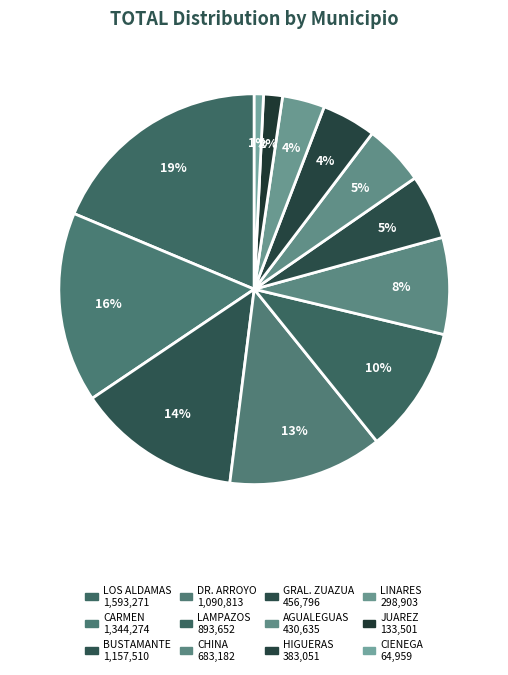

Which category has the smallest portion of the pie?

CIENEGA DE FLORES